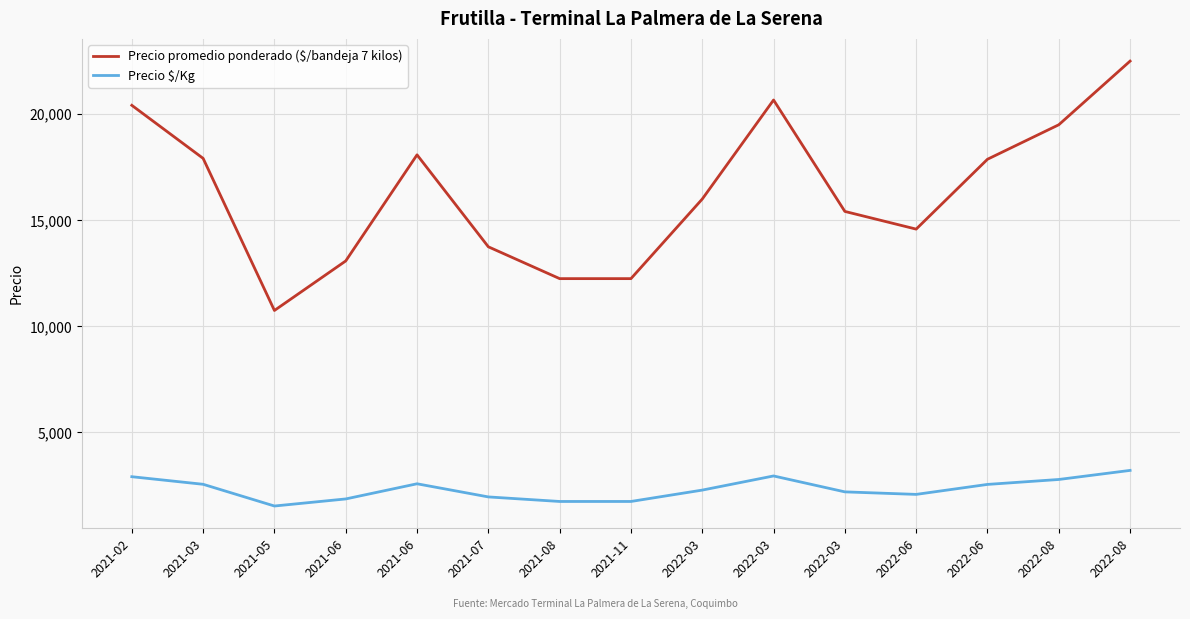

How many lines are shown in the chart?

2